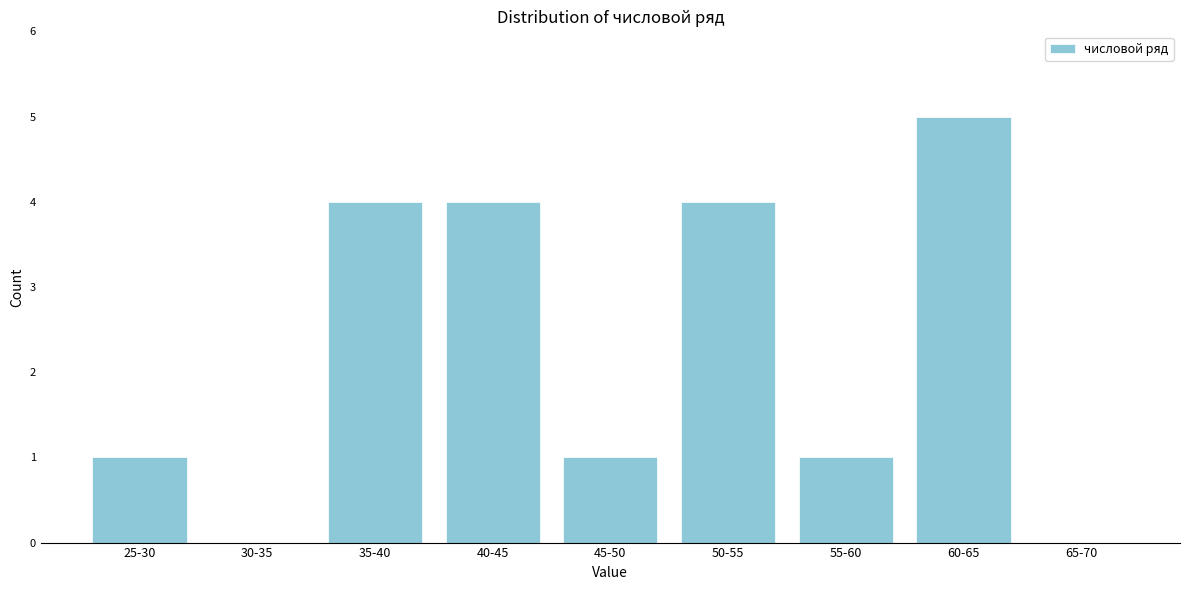

Reading left to right, extract all data points from this chart.

25-30=1	30-35=0	35-40=4	40-45=4	45-50=1	50-55=4	55-60=1	60-65=5	65-70=0